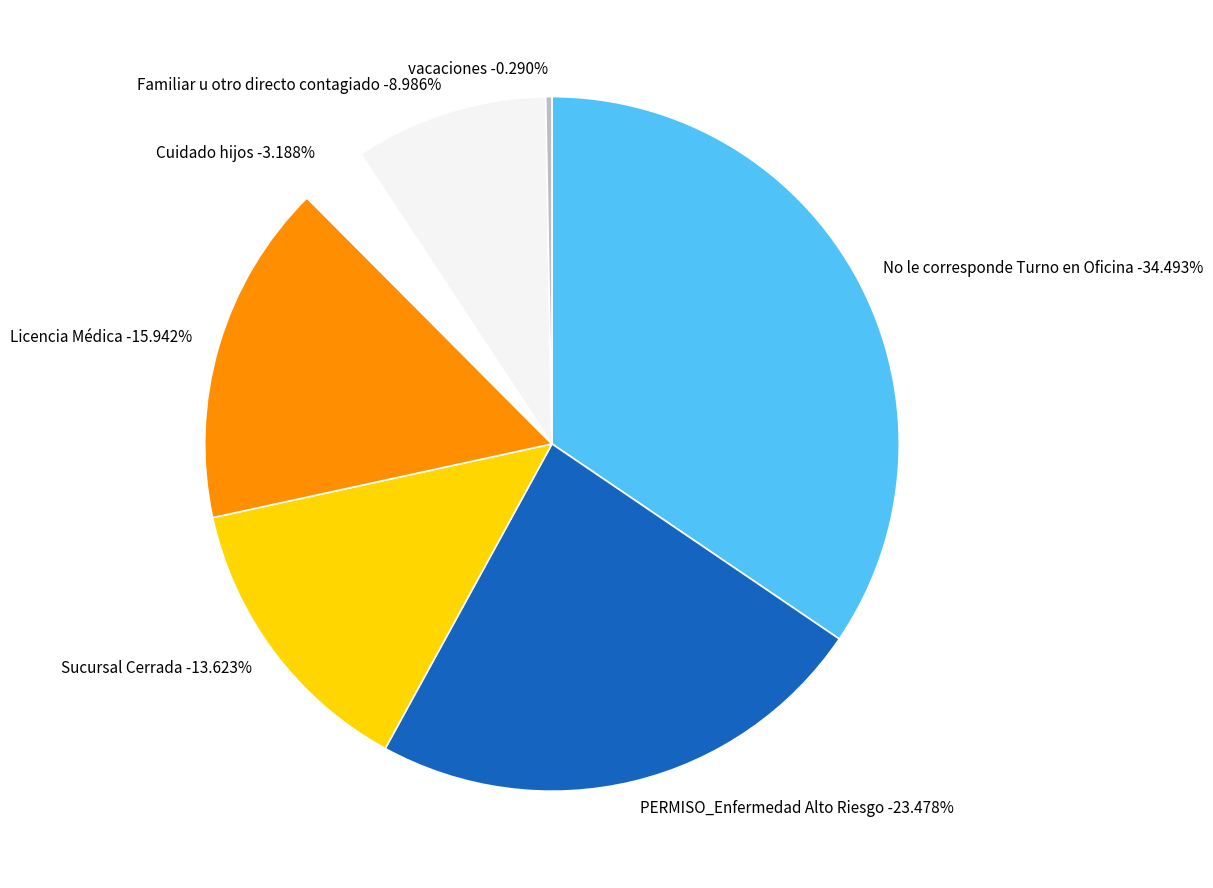

Is it true that PERMISO_Enfermedad Alto Riesgo is 23% of the pie?

True